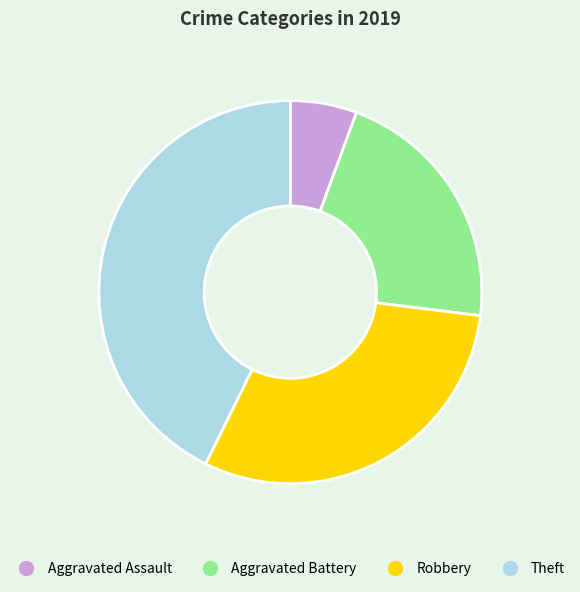

How many slices are in this pie chart?

4